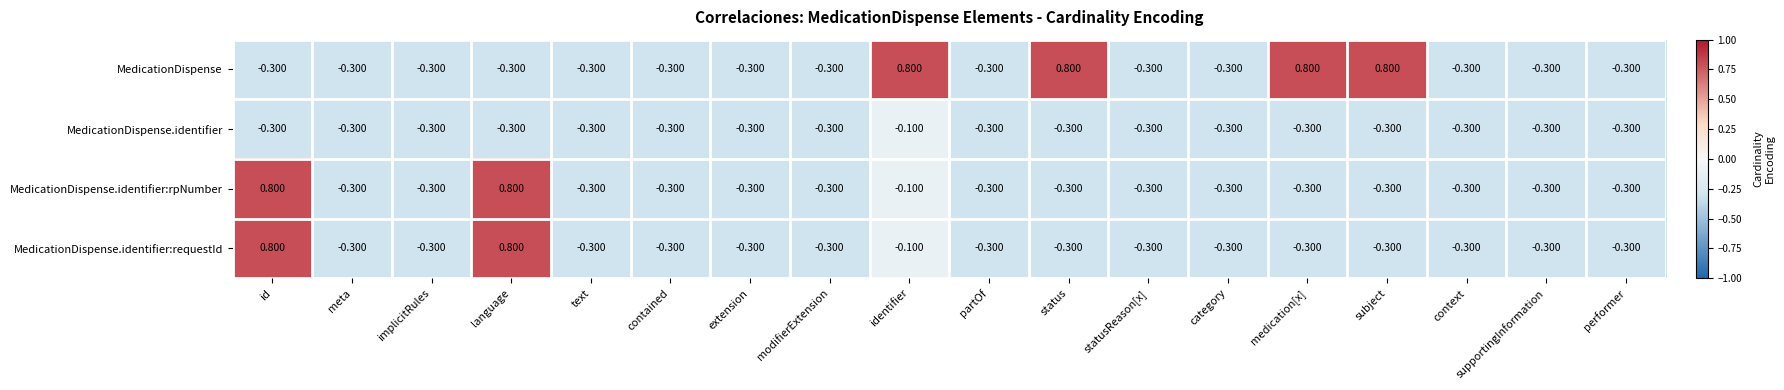

Which series has the largest total across all categories?

MedicationDispense